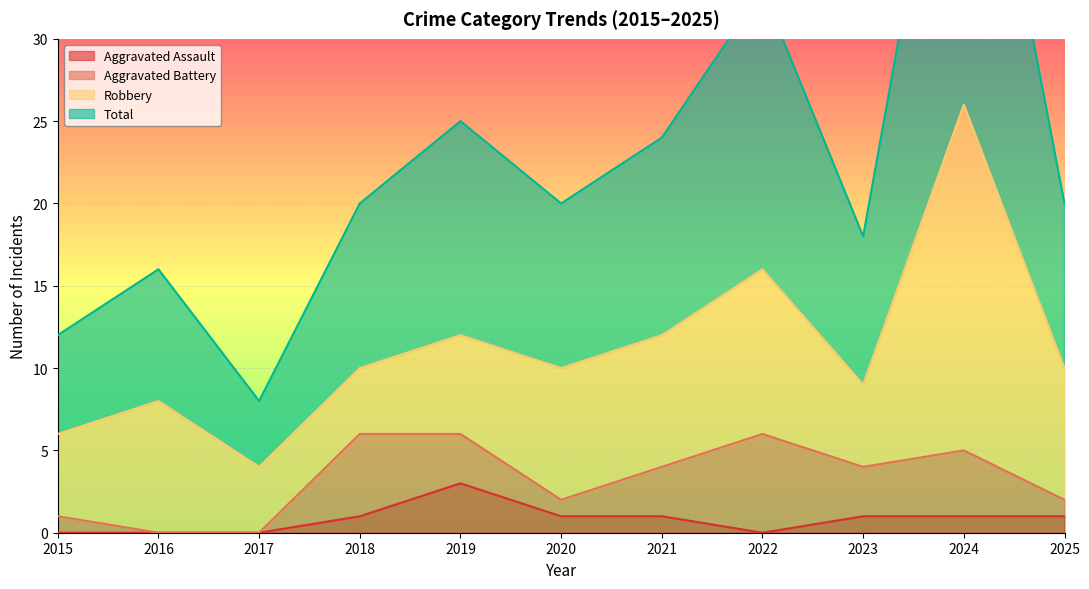

Is the value of Aggravated Assault at 2025 greater than the value of Total at 2024?

No